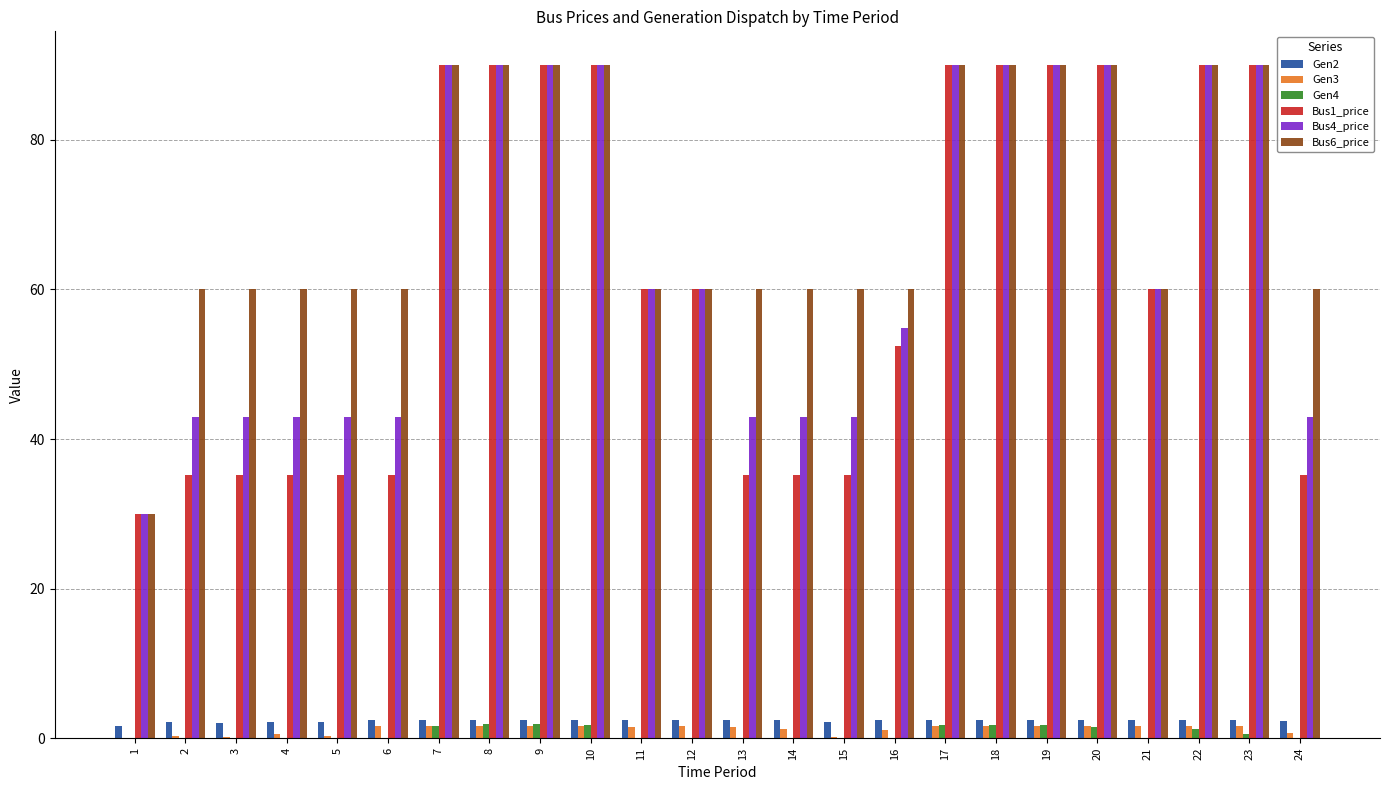

Is the value of Gen4 at 9 greater than the value of Bus6_price at 1?

No